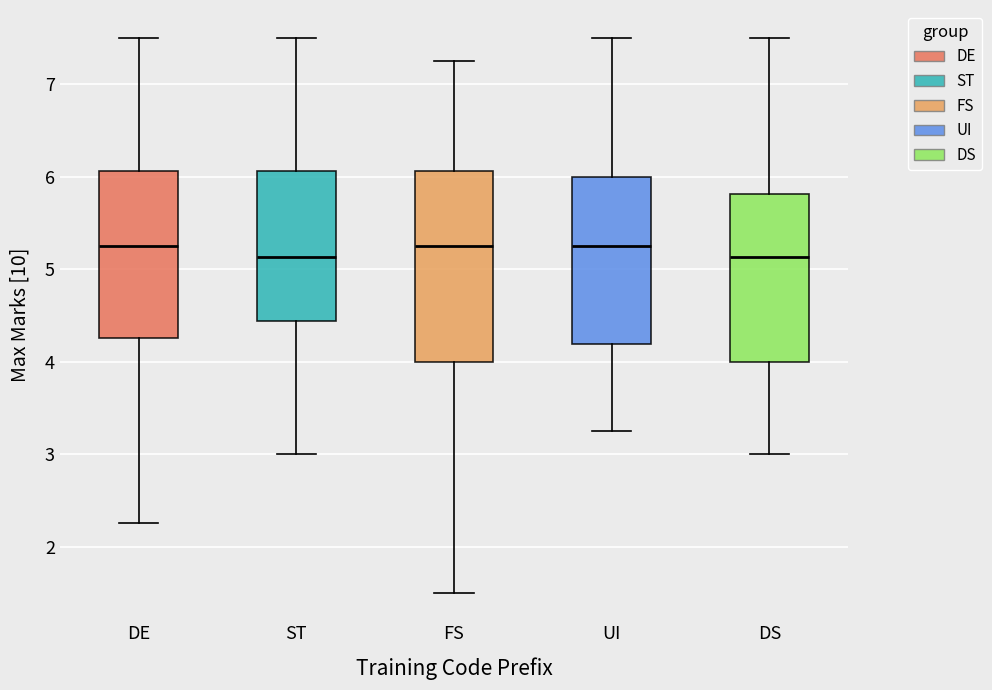

Reading left to right, read every box against the y-axis: the position of its median line, the range the box covers, and the ends of its whiskers. The values are not printed on the chart, so give them approximately, as read against the axis.

DE: median 5.3, box 4.3 to 6.1, whiskers 2.3 to 7.5
ST: median 5.1, box 4.4 to 6.1, whiskers 3.0 to 7.5
FS: median 5.3, box 4.0 to 6.1, whiskers 1.5 to 7.3
UI: median 5.3, box 4.2 to 6.0, whiskers 3.3 to 7.5
DS: median 5.1, box 4.0 to 5.8, whiskers 3.0 to 7.5